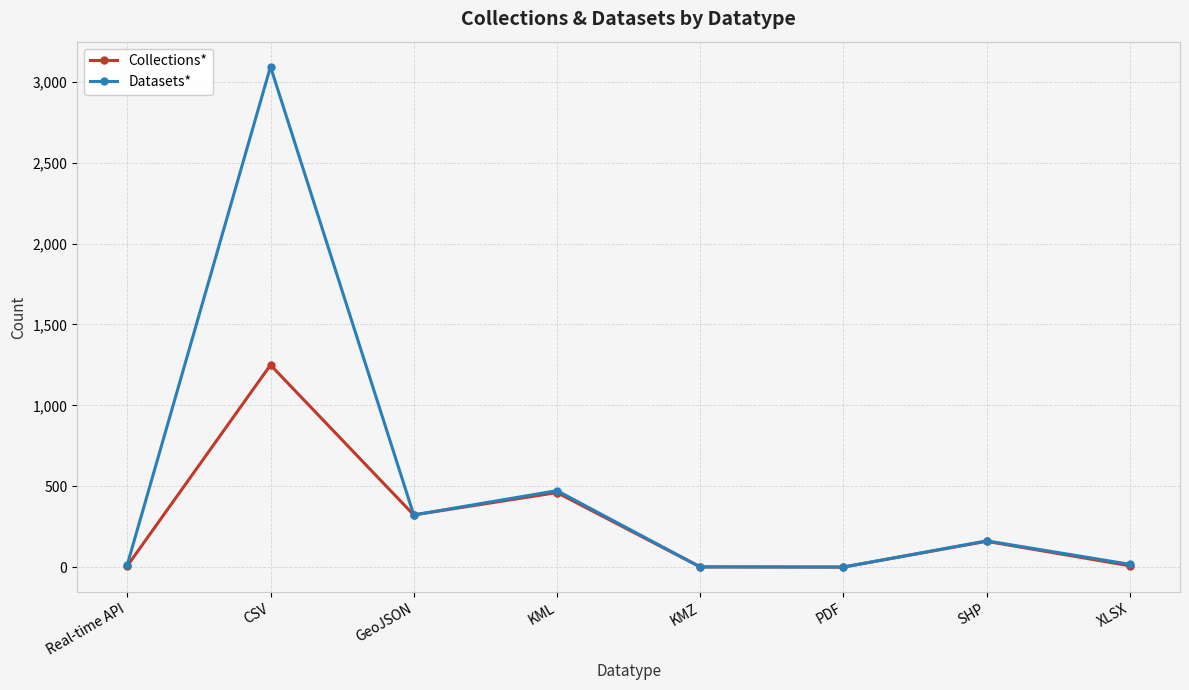

Where is Collections* nearest to the value 626?

KML